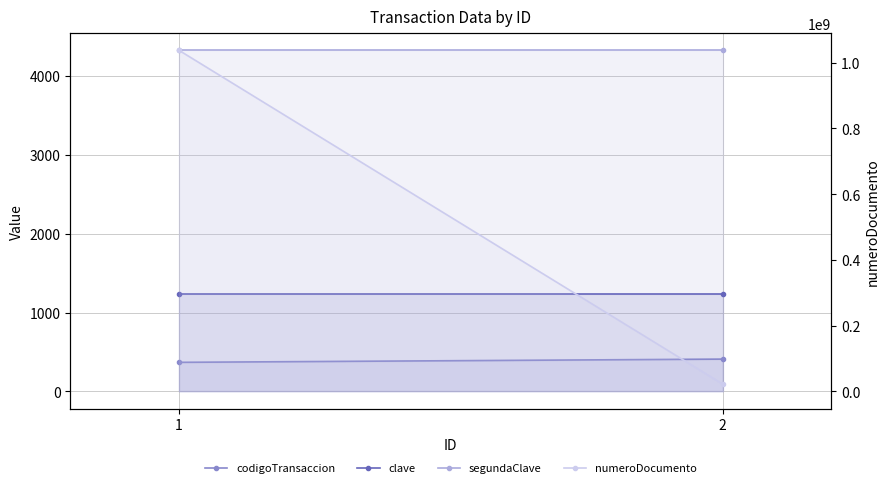

At which label is numeroDocumento closest to 530054026?

1